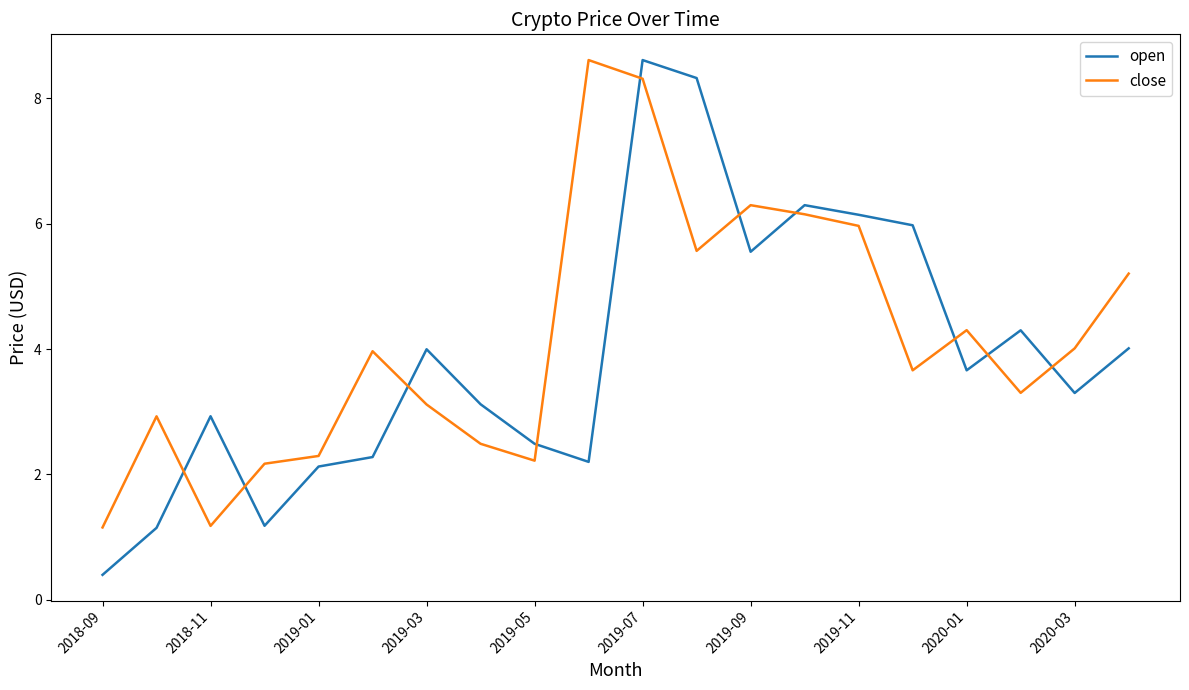

What is the difference between the maximum and minimum values in the open series?

8.2